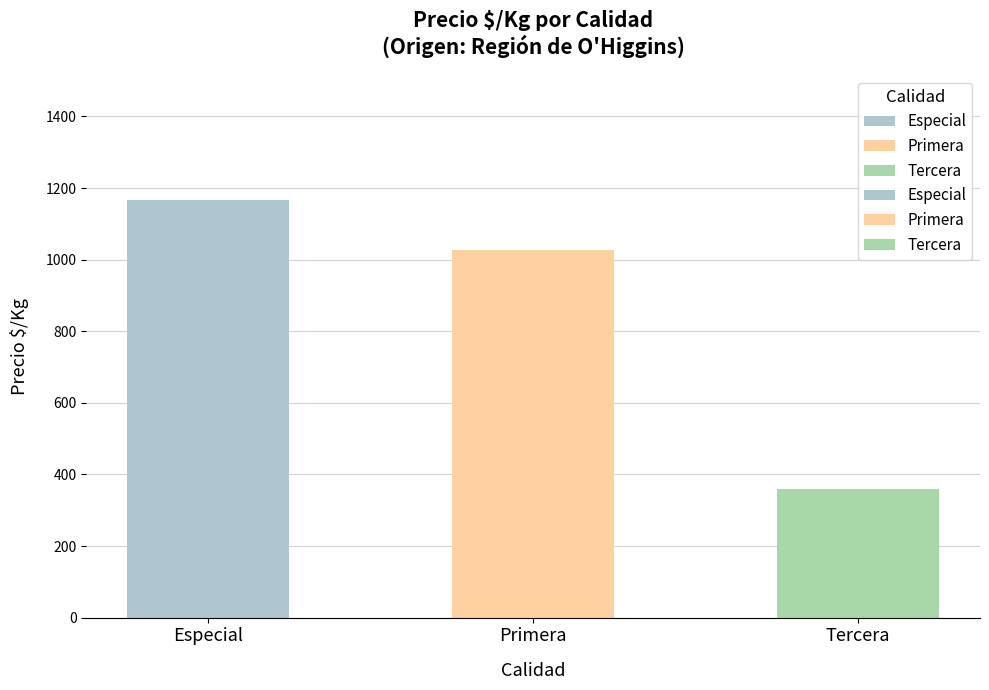

Where is Especial nearest to the value 1116?

Región de O'Higgins